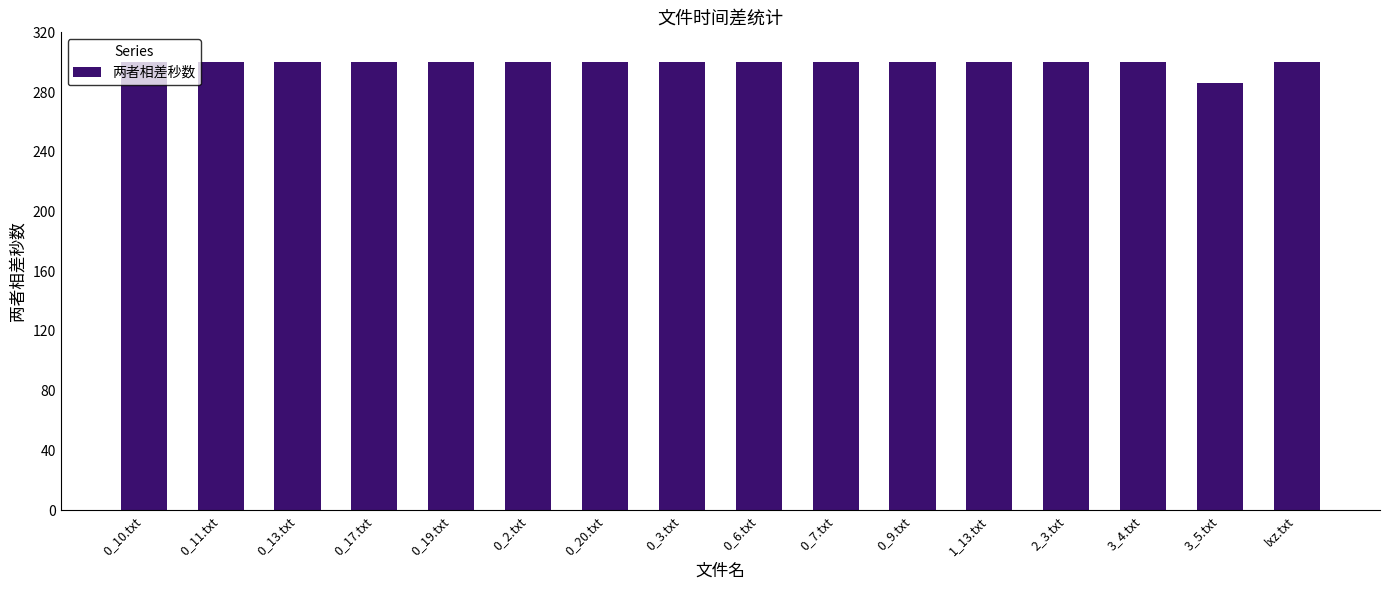

Reading left to right, what are all the values shown in this chart?

0_10.txt=300	0_11.txt=300	0_13.txt=300	0_17.txt=300	0_19.txt=300	0_2.txt=300	0_20.txt=300	0_3.txt=300	0_6.txt=300	0_7.txt=300	0_9.txt=300	1_13.txt=300	2_3.txt=300	3_4.txt=300	3_5.txt=286	lxz.txt=300